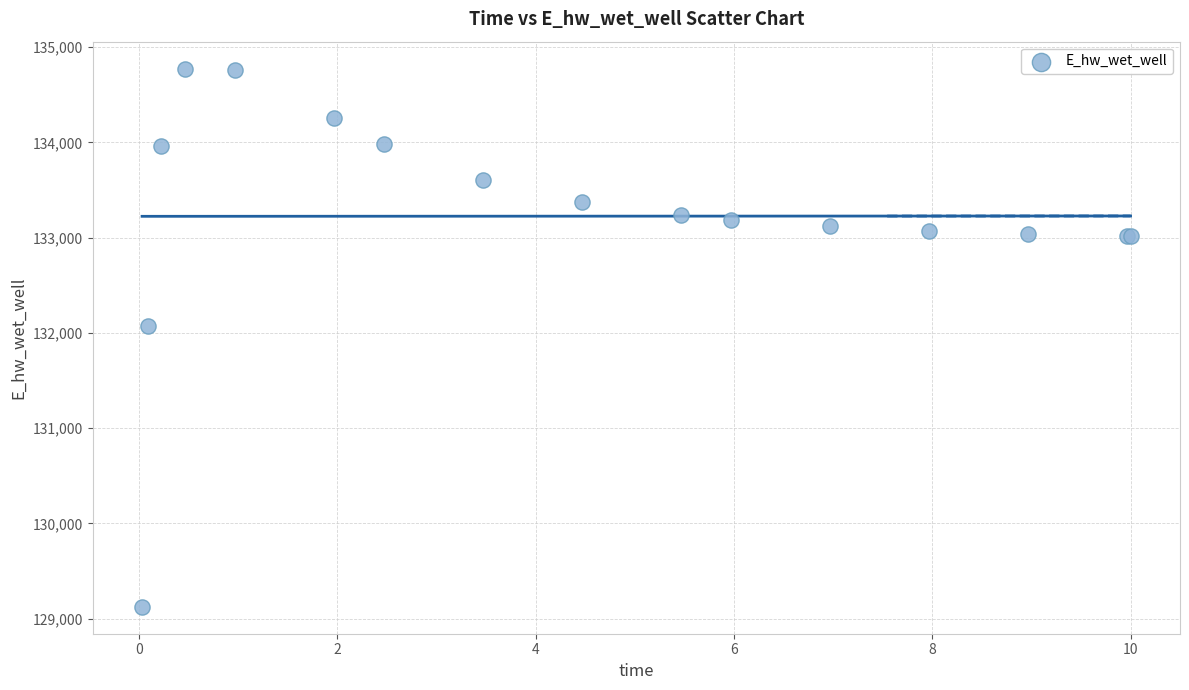

What Y value in the scatter plot is closest to 131950?

132073.4